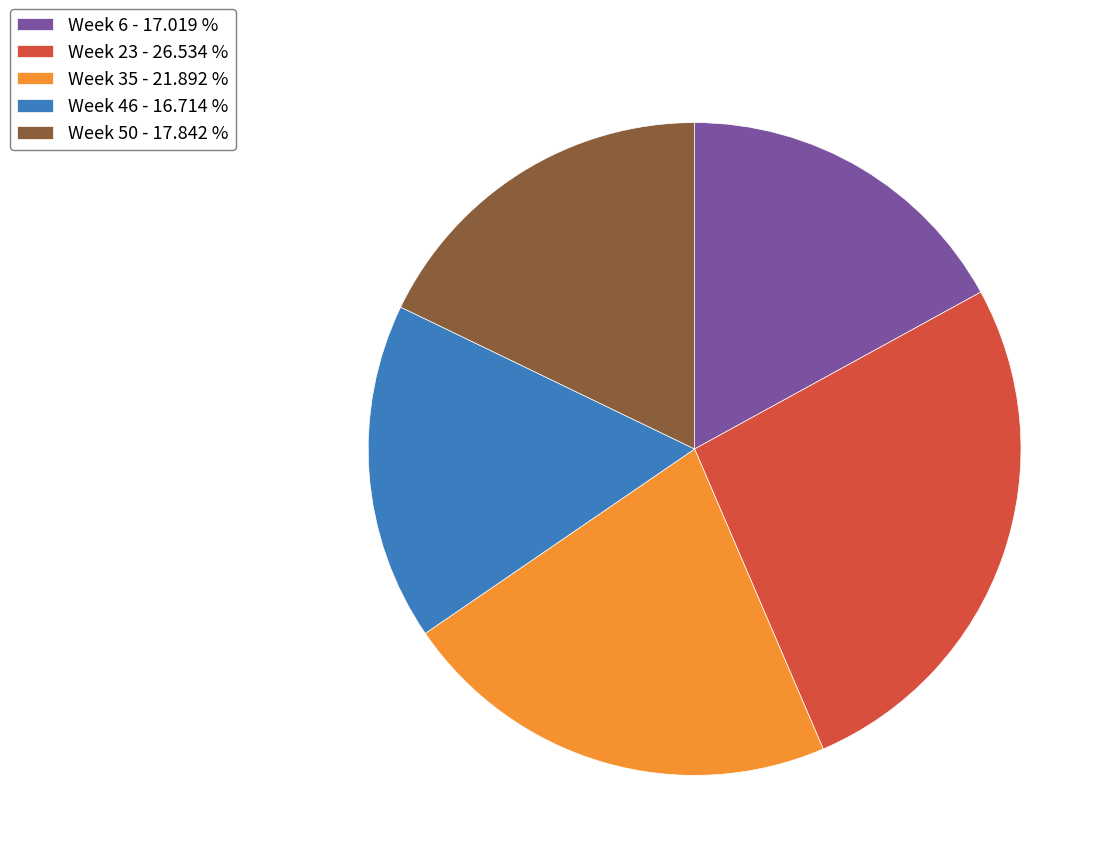

What is the ratio of the value at Week 6 - 17.019 % to the value at Week 46 - 16.714 %?

1.0